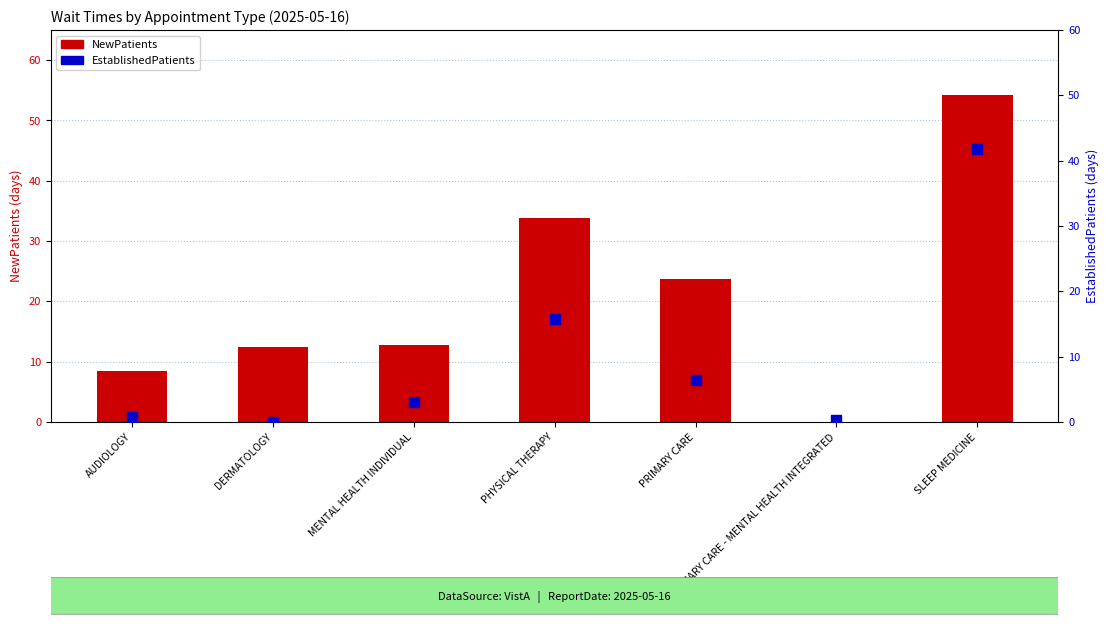

What is the total value across all series at PRIMARY CARE?

30.2